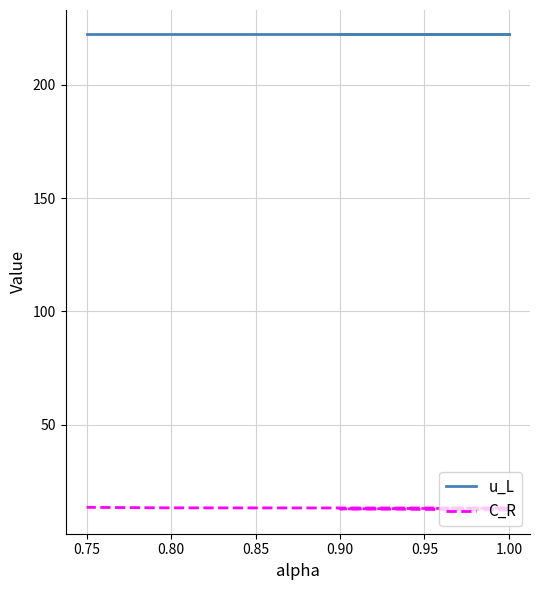

What are all the series names shown in the legend?

u_L, C_R